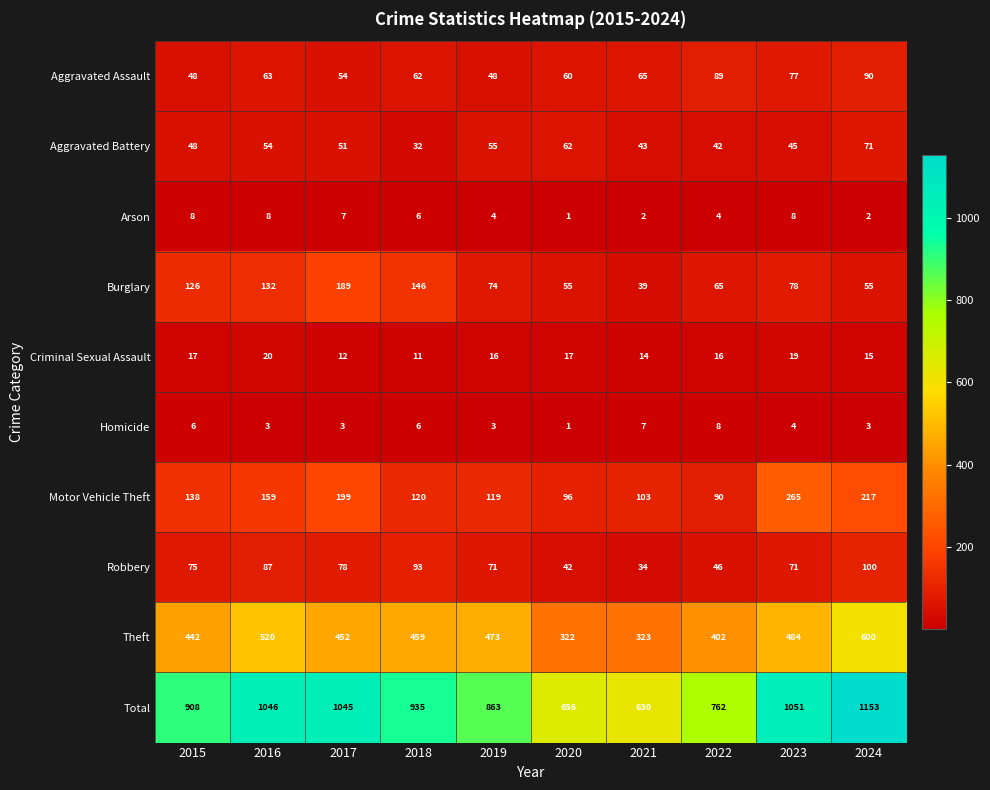

Which label corresponds to the smallest value in the chart?

2020